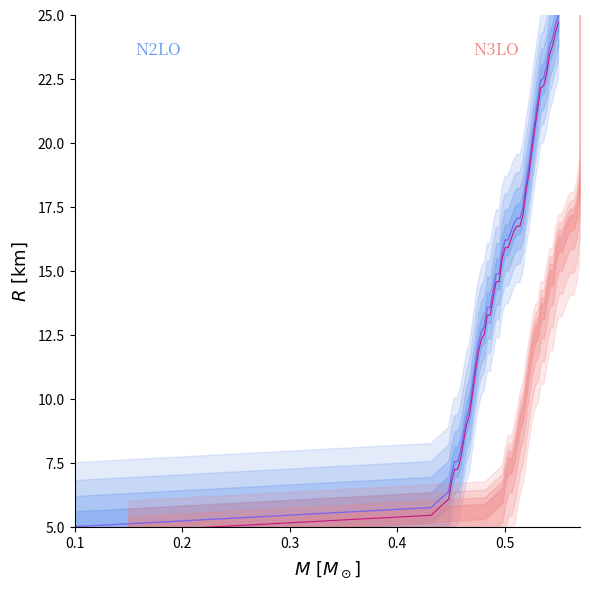

What is the lowest value of the N3LO center series?

4.7